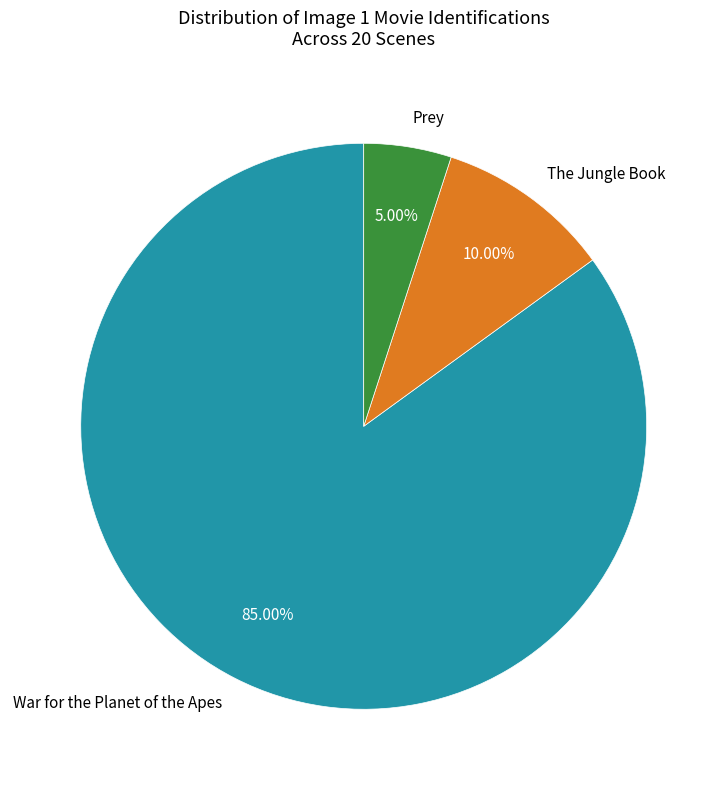

True or false: War for the Planet of the Apes accounts for 90% of the total.

False